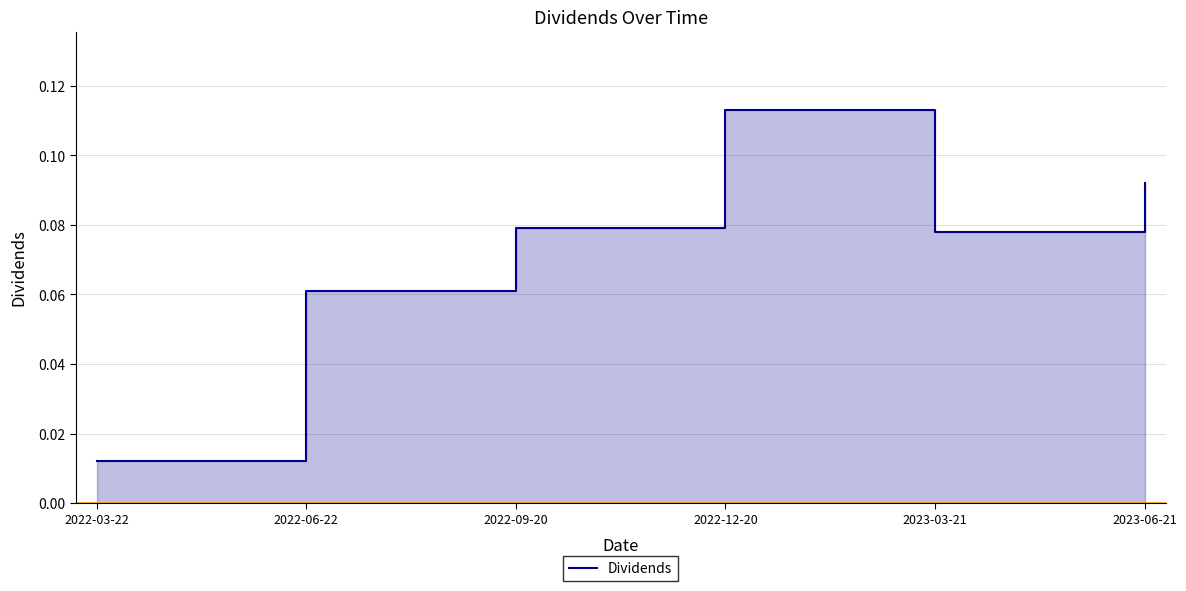

What is the value of the 3rd point from the left?

0.1